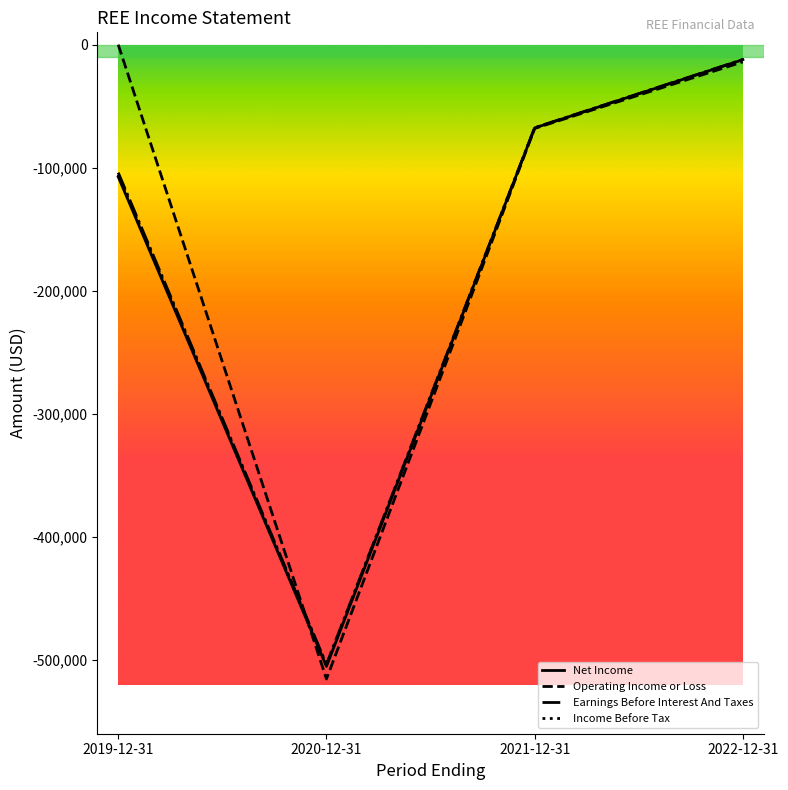

List the labels in order of Income Before Tax value, smallest first.

2020-12-31, 2019-12-31, 2021-12-31, 2022-12-31